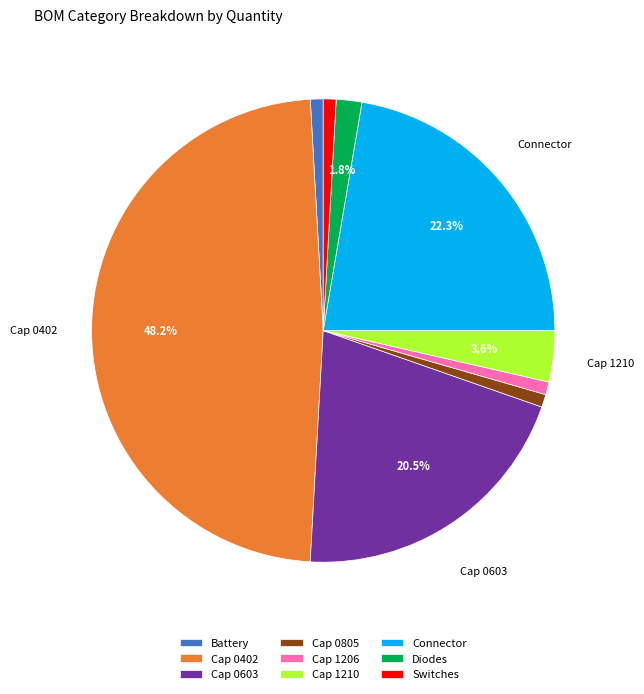

Does Cap 0402 account for over 50% of the chart?

No